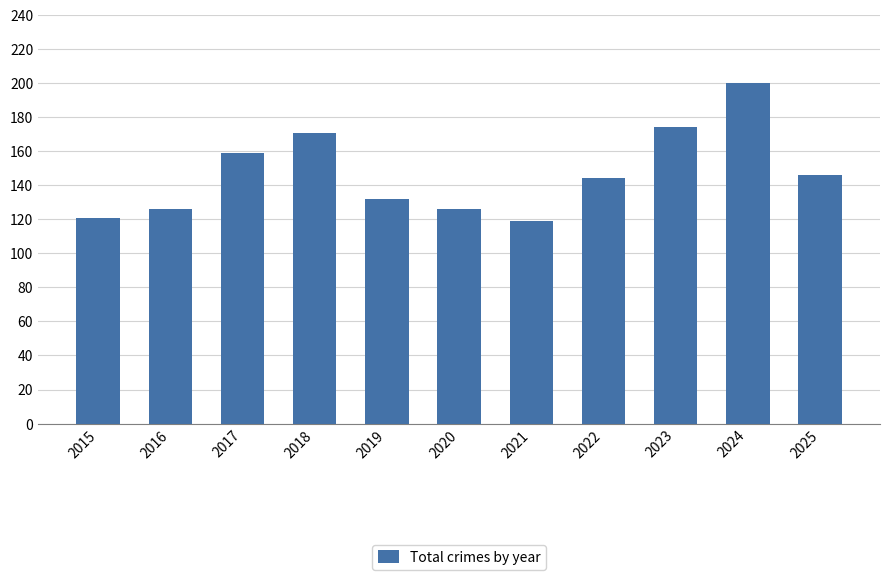

What is the change in value from 2022 to 2025?

+2